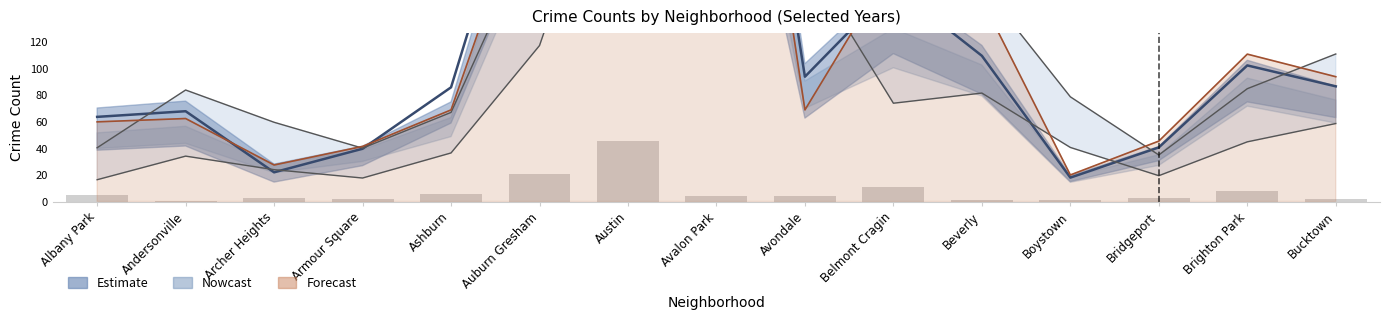

What is the difference between the 2024 values at Avalon Park and Brighton Park?

87